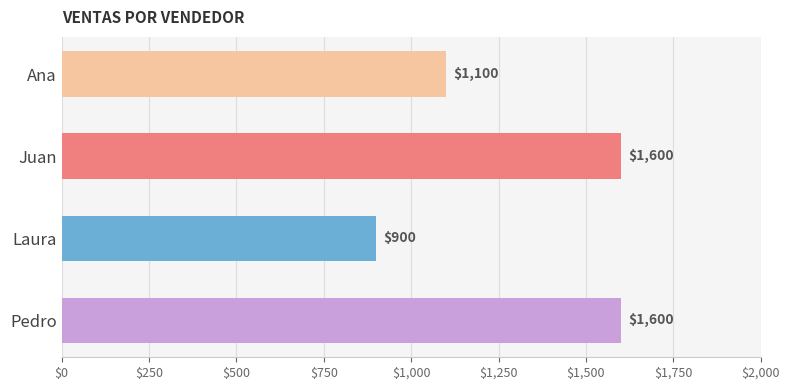

What is the smallest value displayed?

900